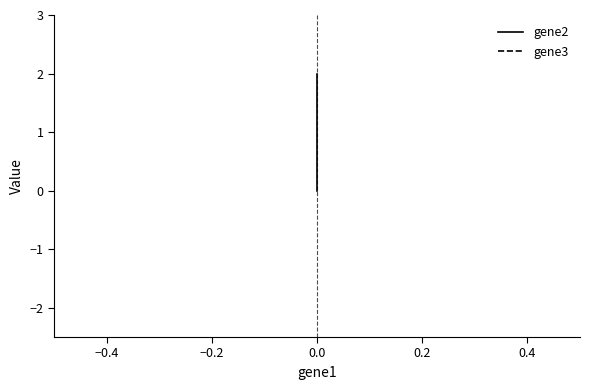

How many lines are shown in the chart?

2